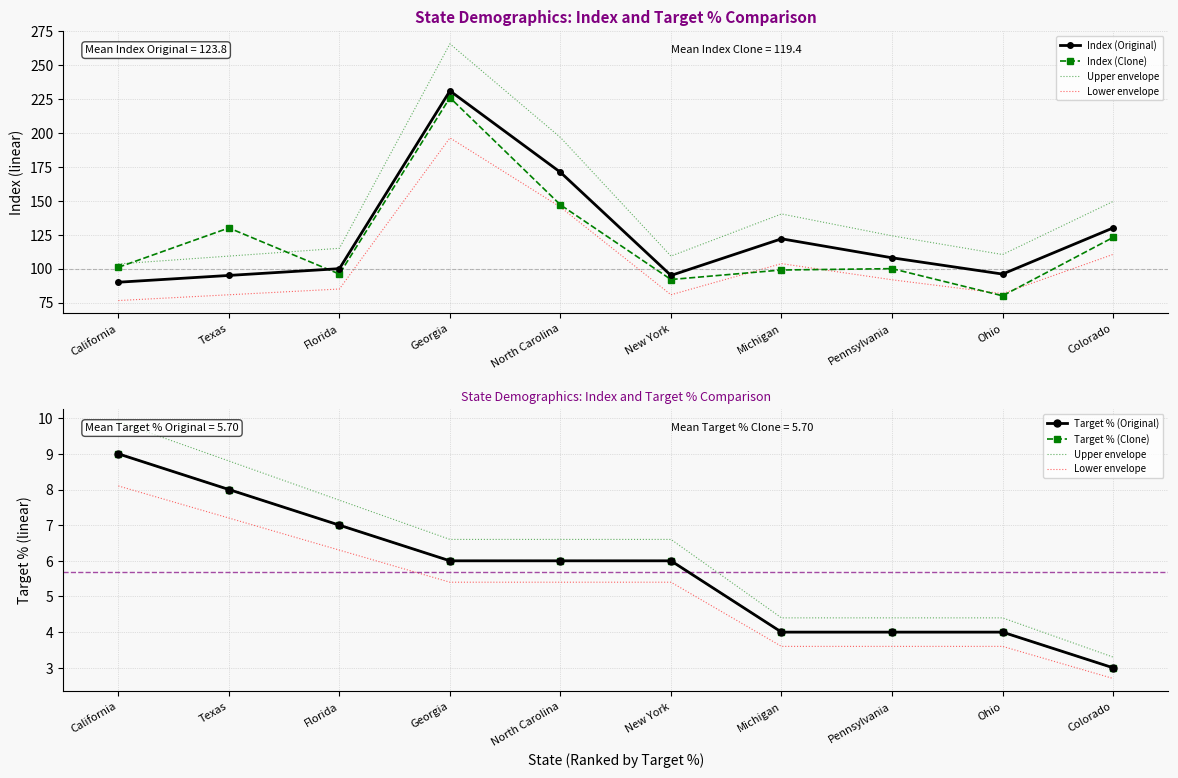

True or false: Target % (Clone) has more than 0 points higher than both neighbors.

False